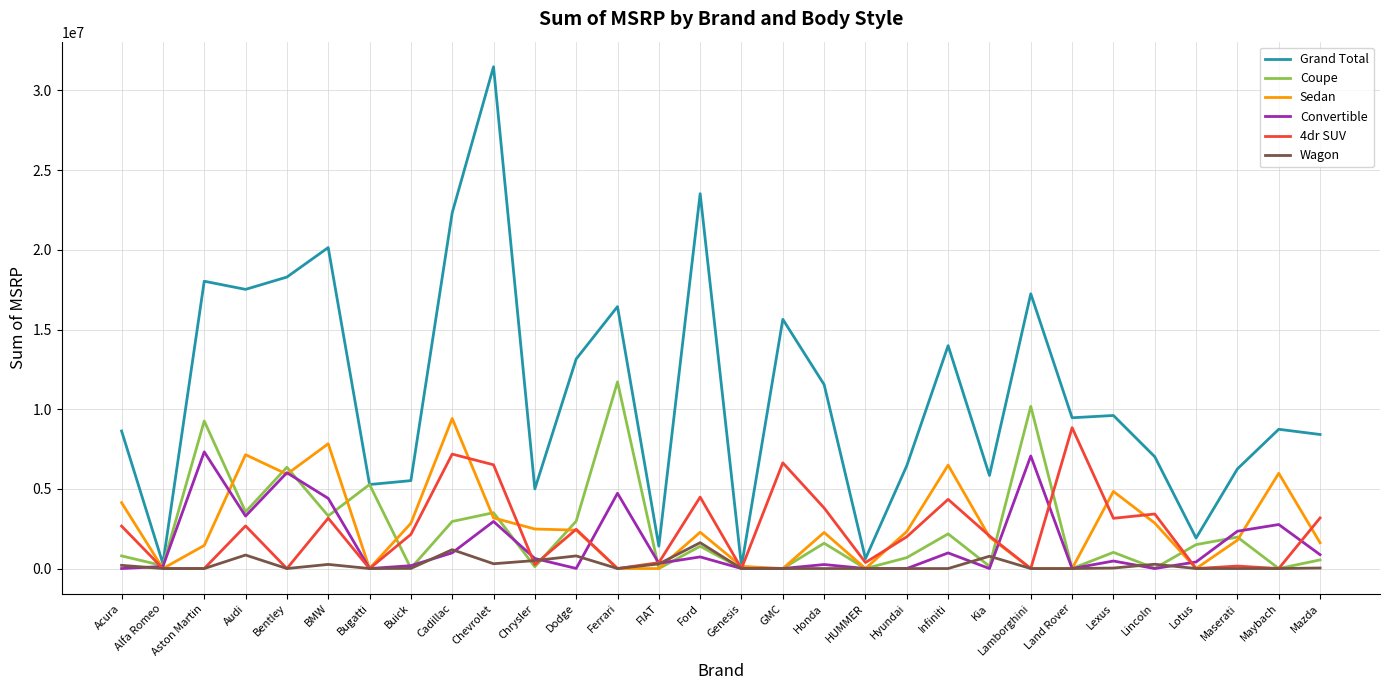

What is the difference between the highest and lowest values at FIAT?

1405555